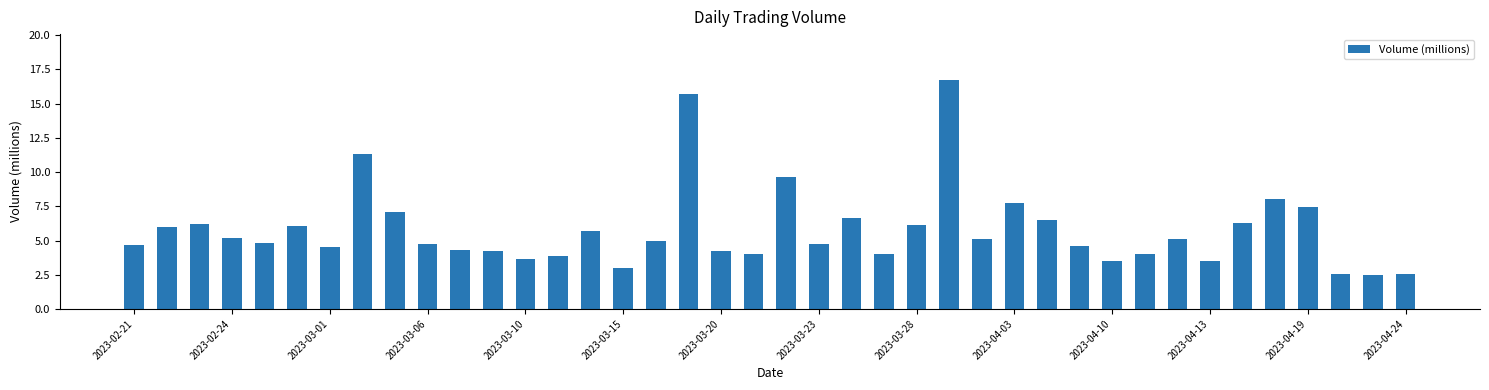

What is the average value?

5.8